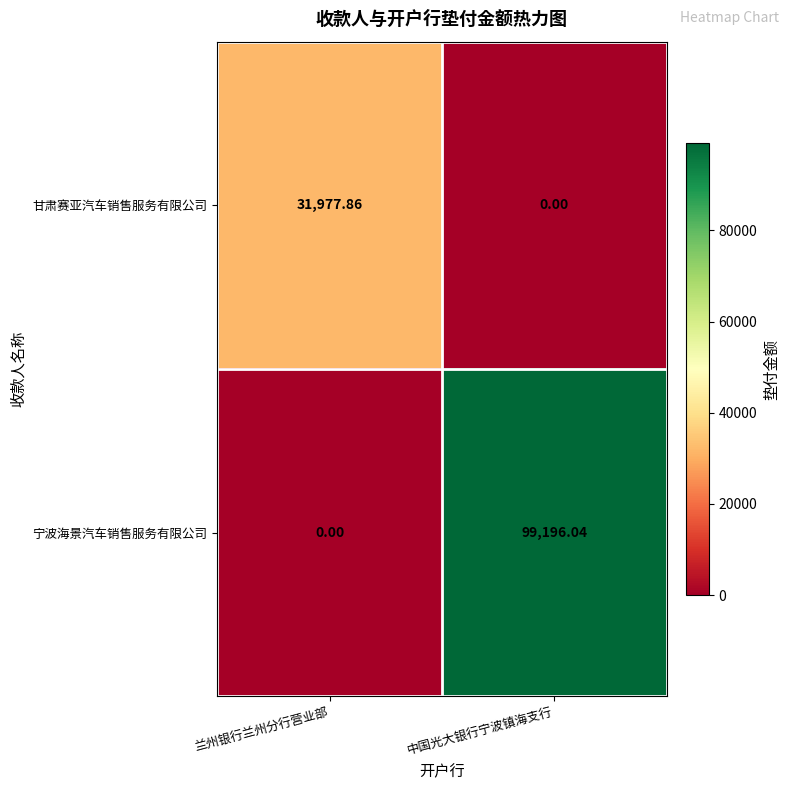

Where does the 甘肃赛亚汽车销售服务有限公司 series first go above 31977?

兰州银行兰州分行营业部